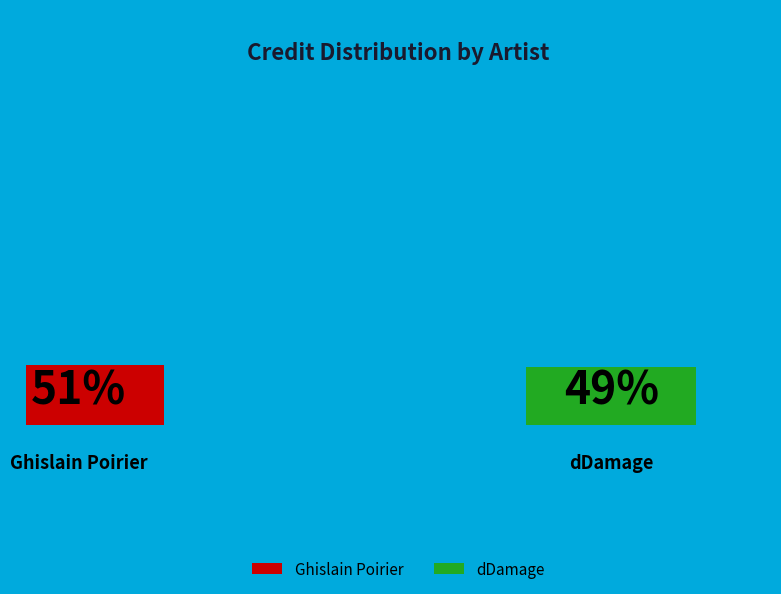

The dDamage slice represents 58% of the pie. True or false?

False